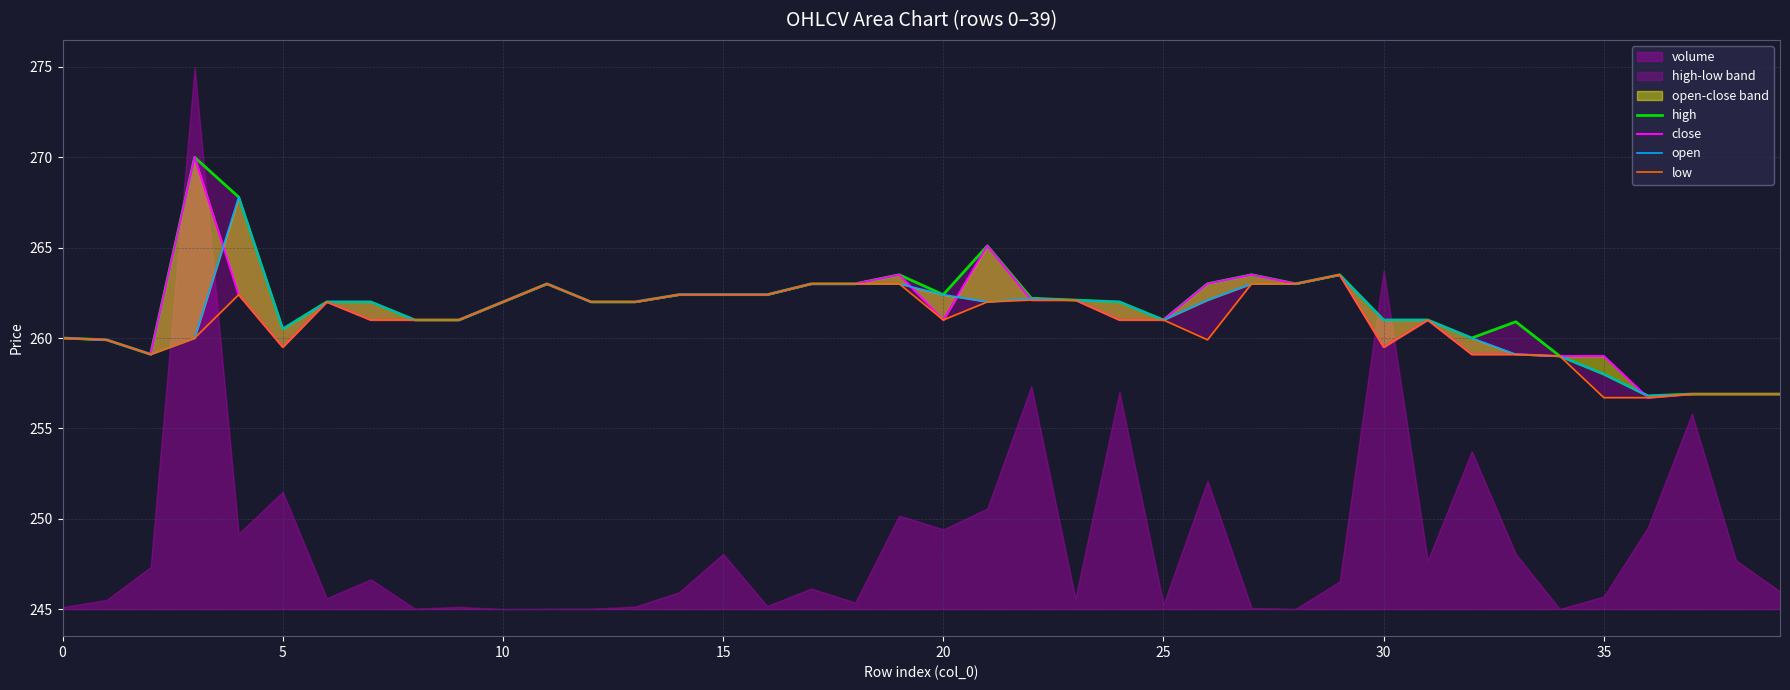

Which series has the largest total across all categories?

high